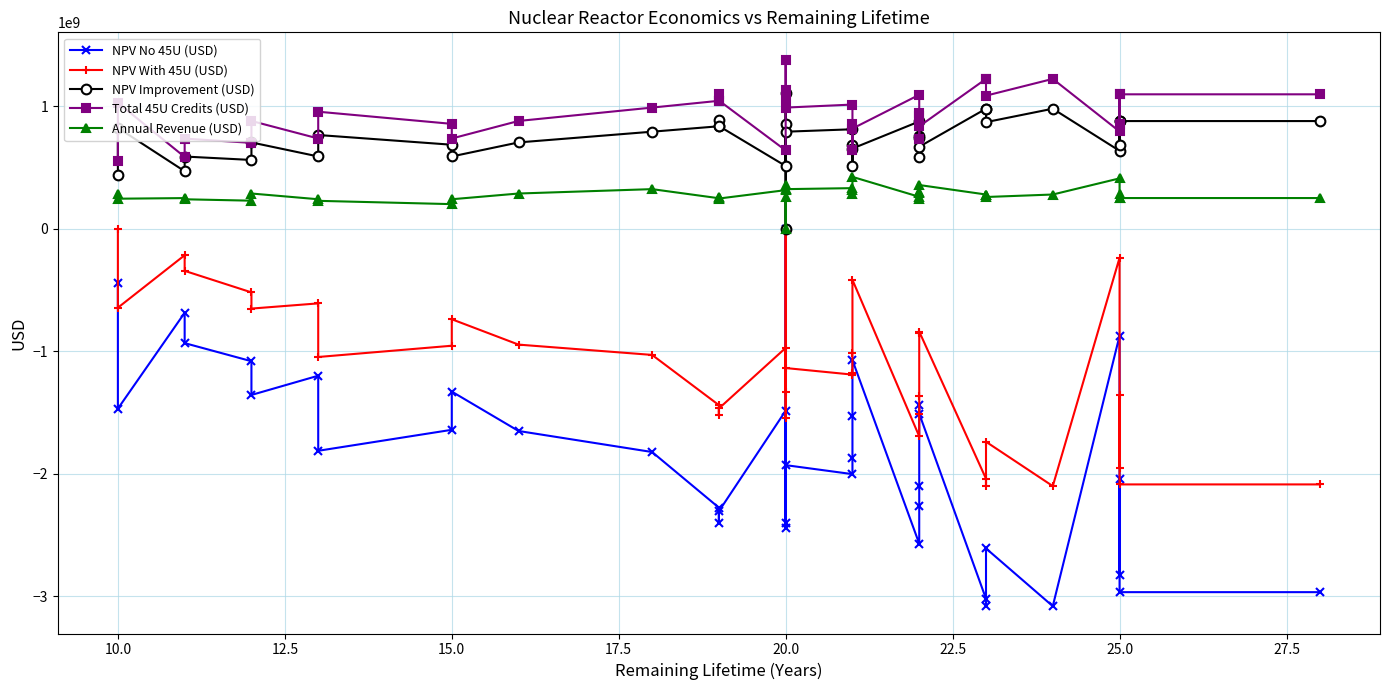

The NPV No 45U (USD) series shows -3511196754 at 25. True or false?

False